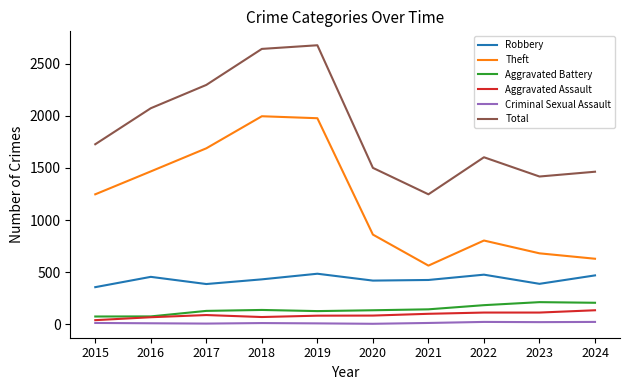

True or false: Robbery has a value of 355 at 2015.

True